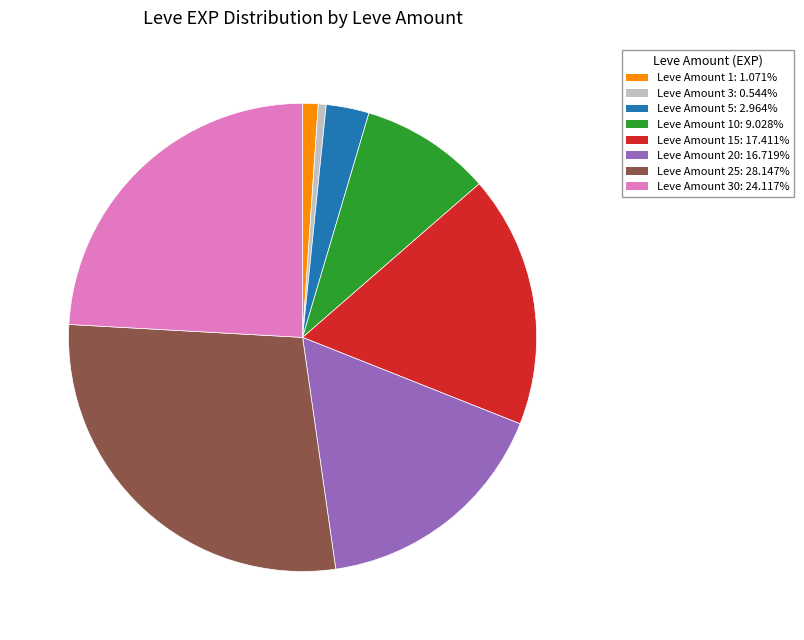

Is there a majority slice in this chart?

No